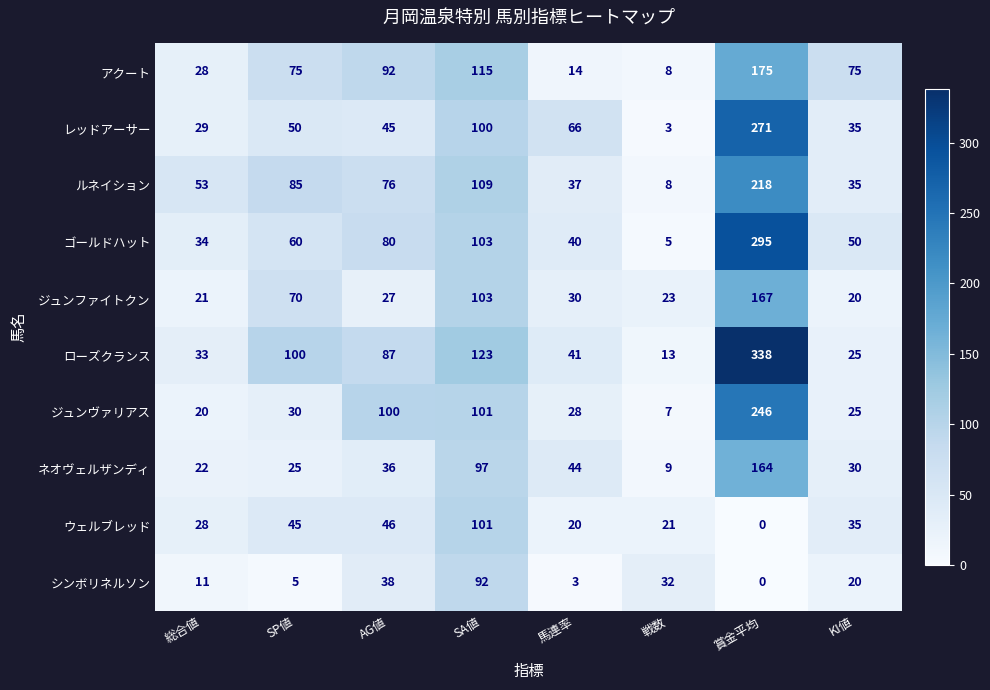

Count the number of data series in this chart.

10